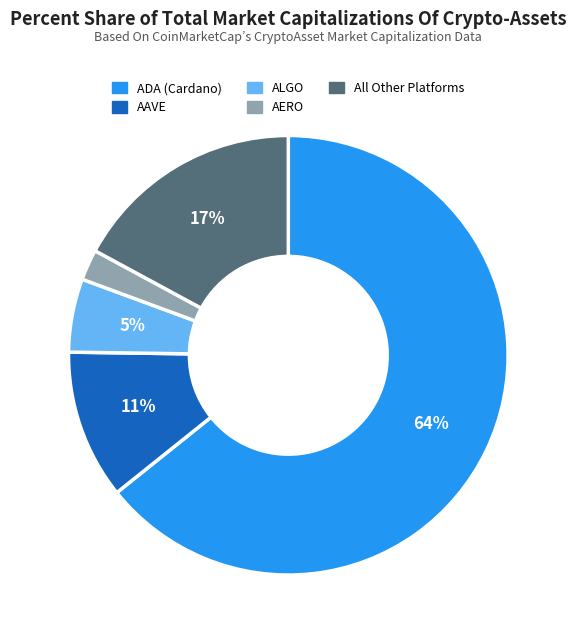

How many slices are in this pie chart?

5